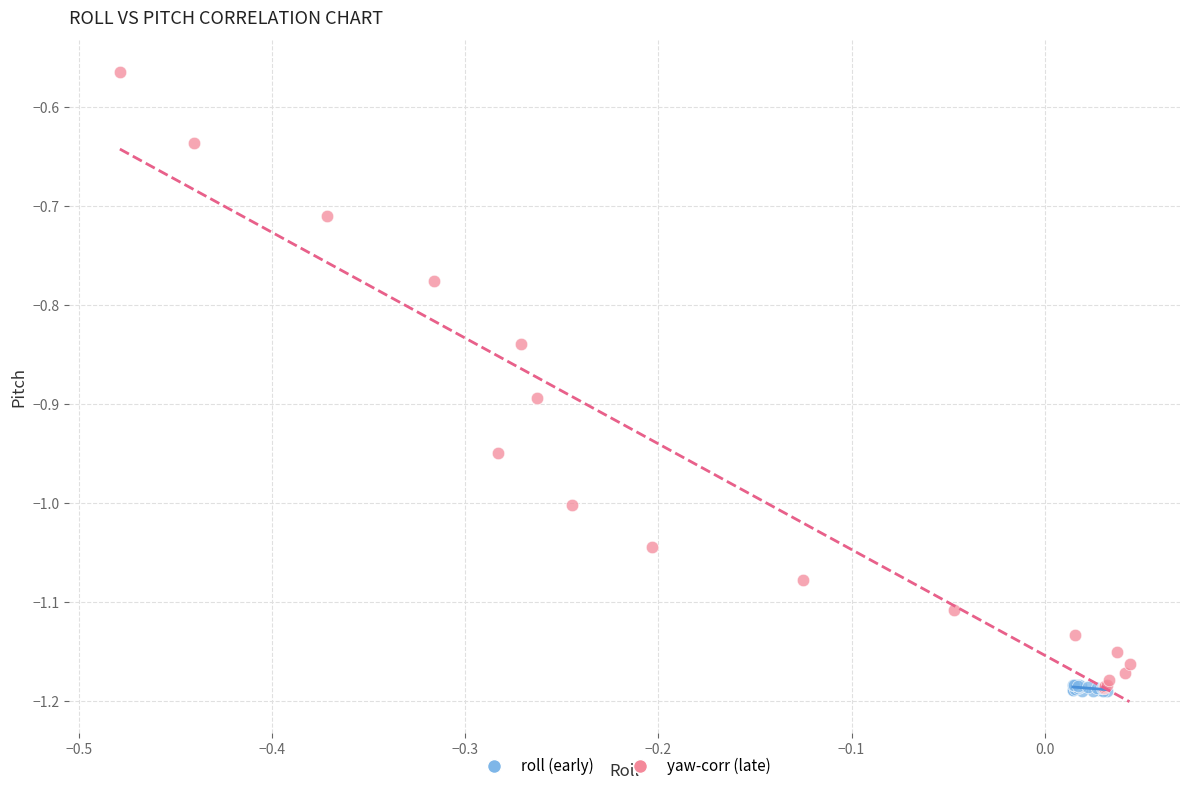

Which series has the widest spread of Y values?

yaw-corr (late)